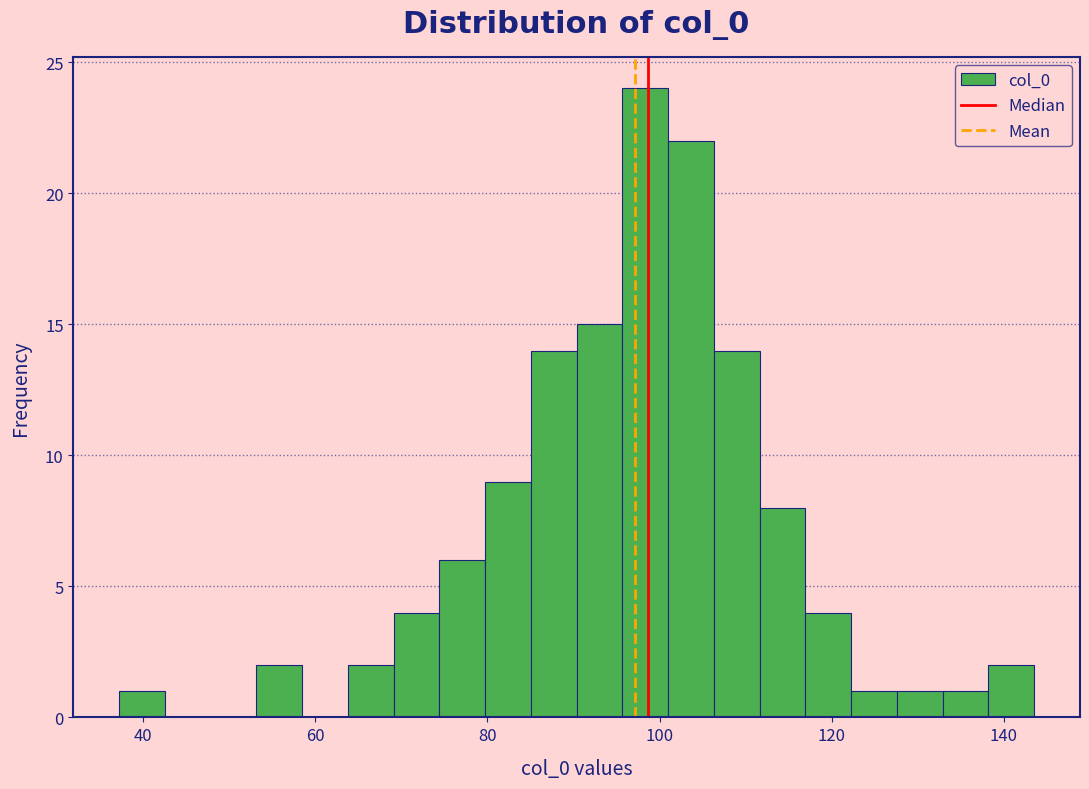

Around what value on the x-axis is the tallest bar? Give the approximate position of its centre, as read against the axis.

98